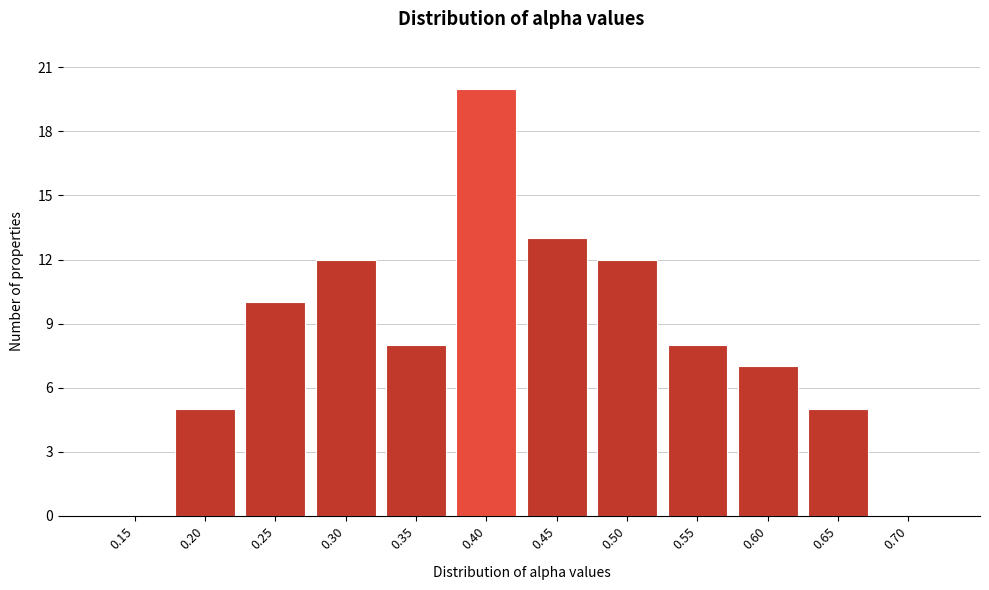

Reading left to right, list all the values displayed in this chart.

0.15=0	0.20=5	0.25=10	0.30=12	0.35=8	0.40=20	0.45=13	0.50=12	0.55=8	0.60=7	0.65=5	0.70=0